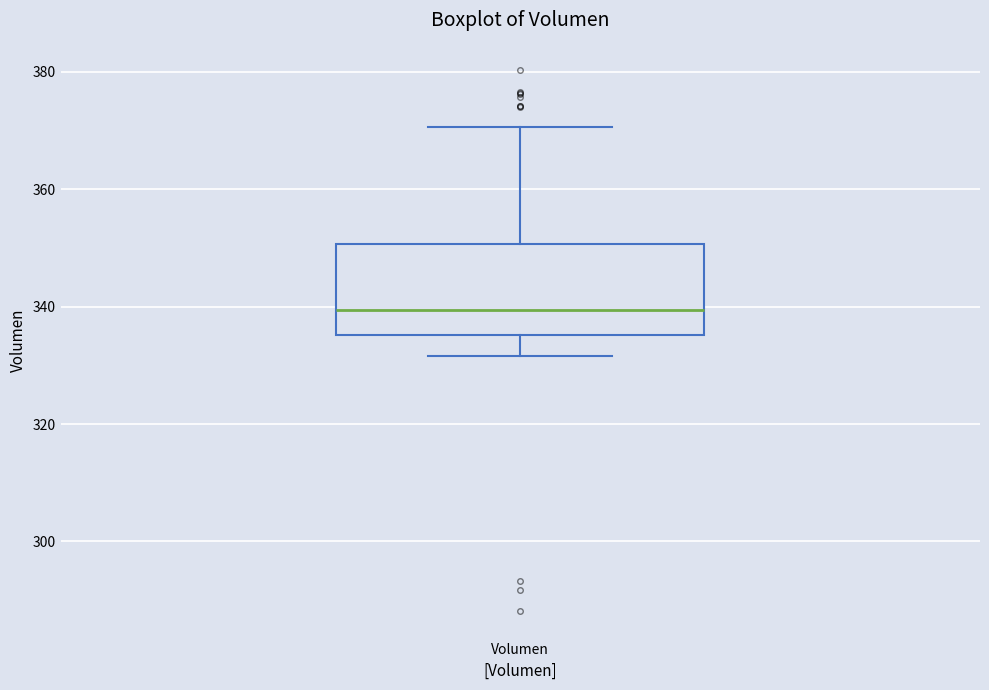

Where does the lower whisker of the box for Volumen end on the y-axis? The values are not printed on the chart, so give them approximately, as read against the axis.

332